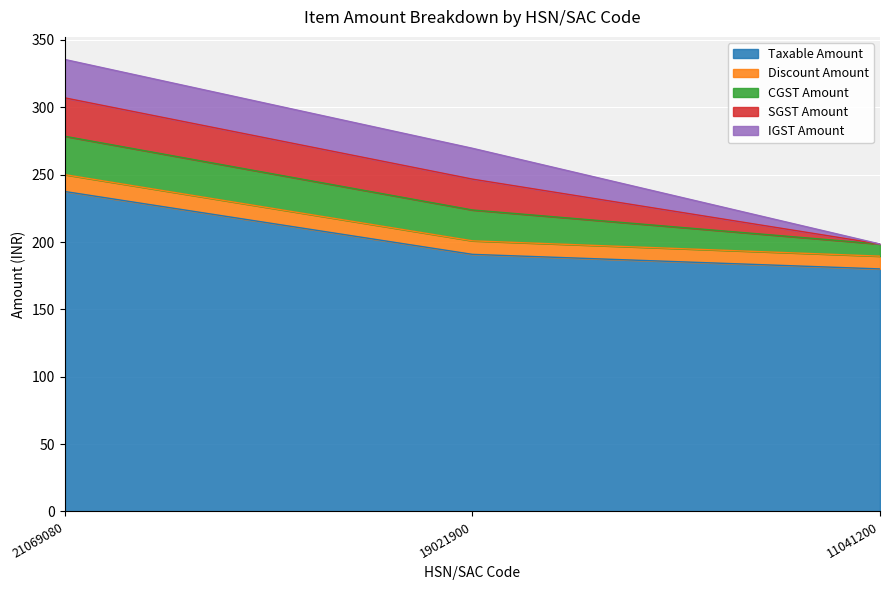

At which label is IGST Amount closest to 14?

19021900